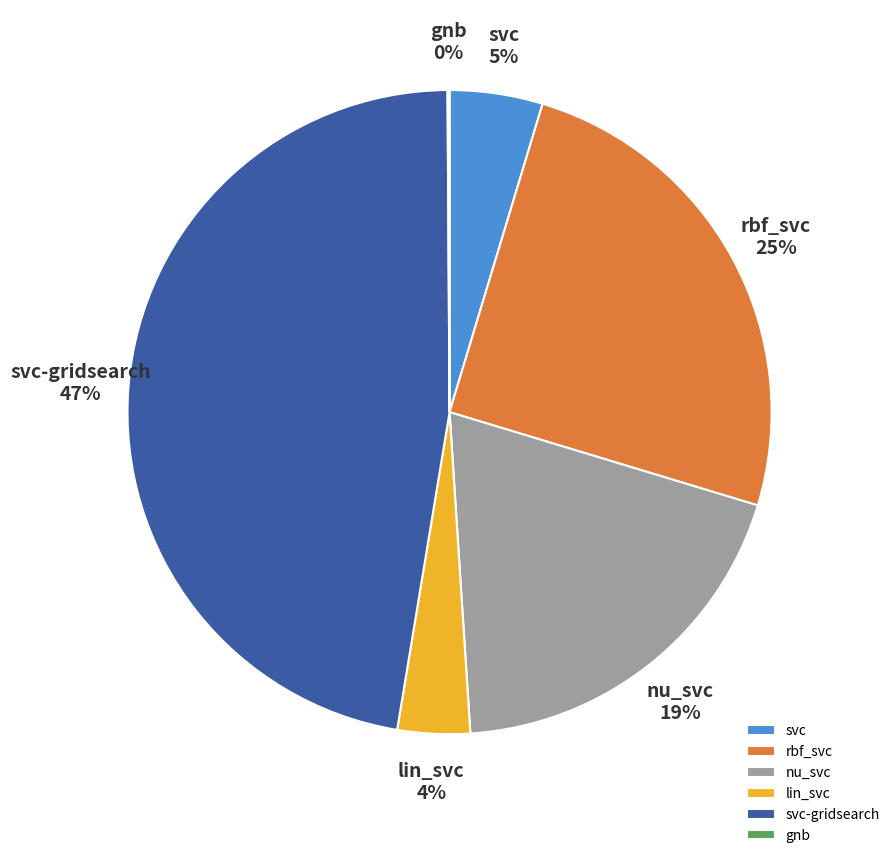

To the nearest percent, what percentage of the pie is svc-gridsearch?

47%